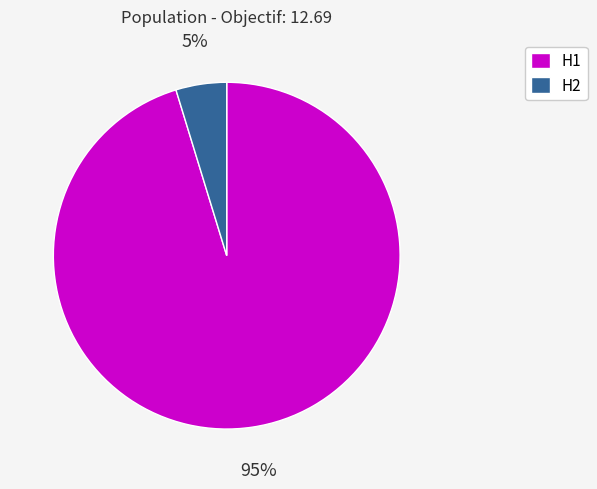

What percentage is the H2 slice, to the nearest percent?

5%